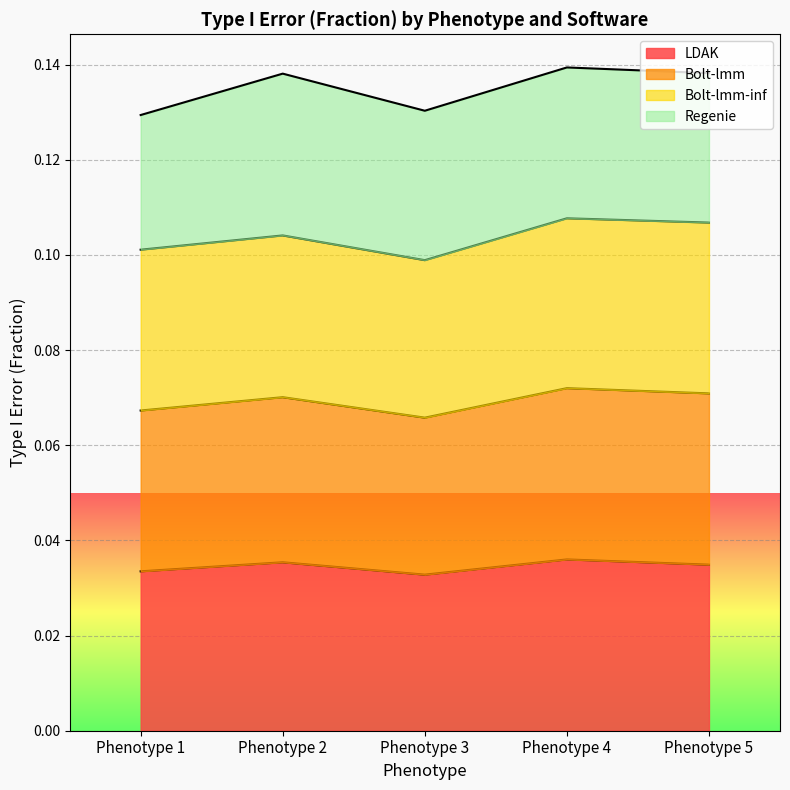

Where is Bolt-lmm nearest to the value 0?

Phenotype 3